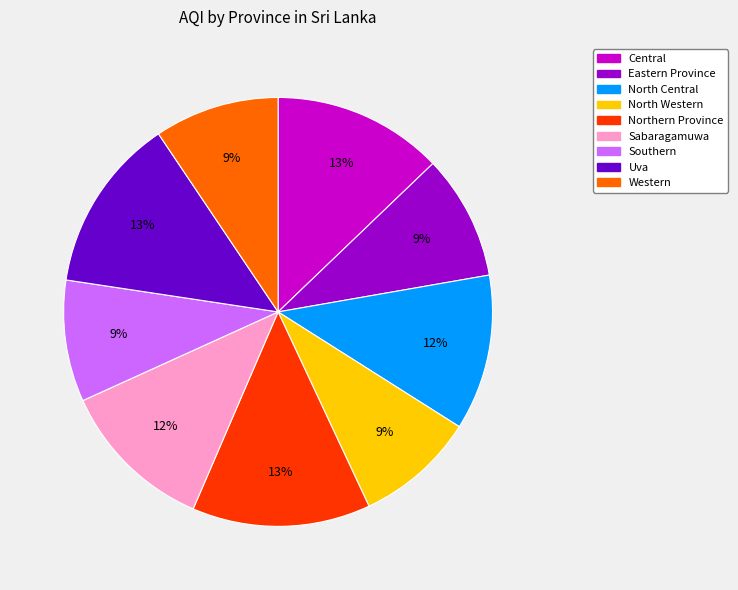

To the nearest percent, what portion does North Central represent?

12%